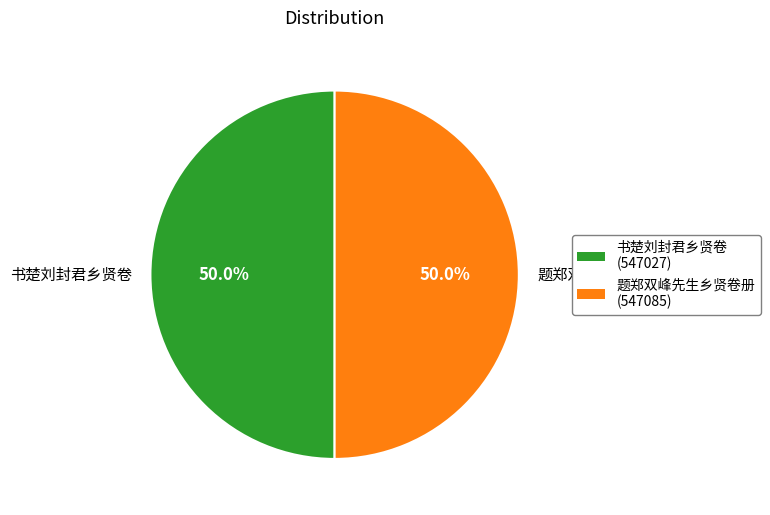

What is the ratio of the value at 书楚刘封君乡贤卷 to the value at 题郑双峰先生乡贤卷册?

1.0